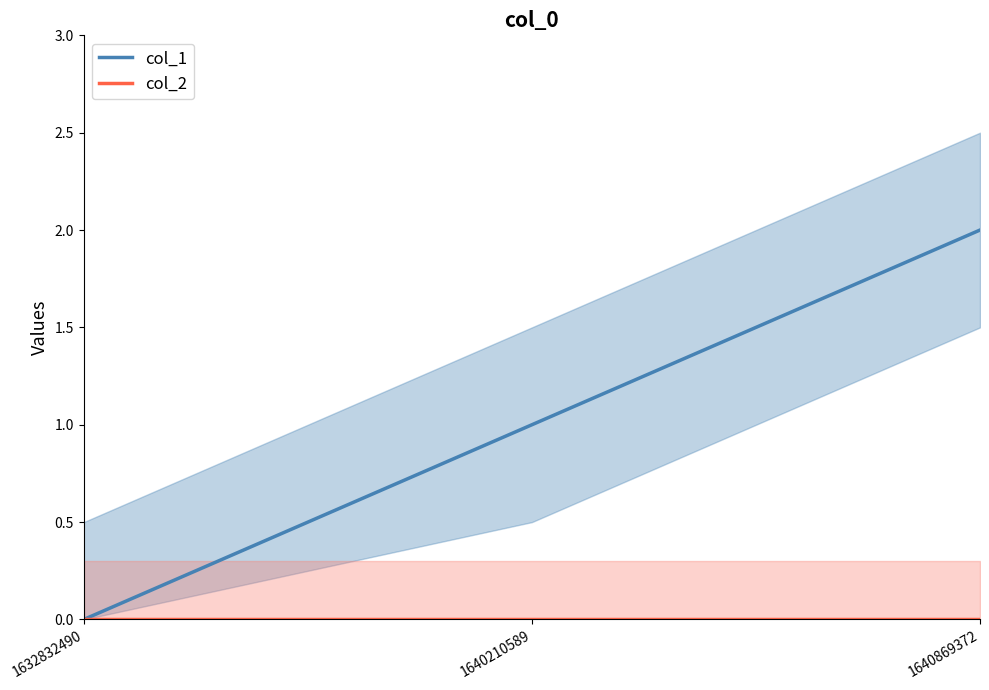

Rank the series by their maximum value, from lowest to highest.

col_2, col_1